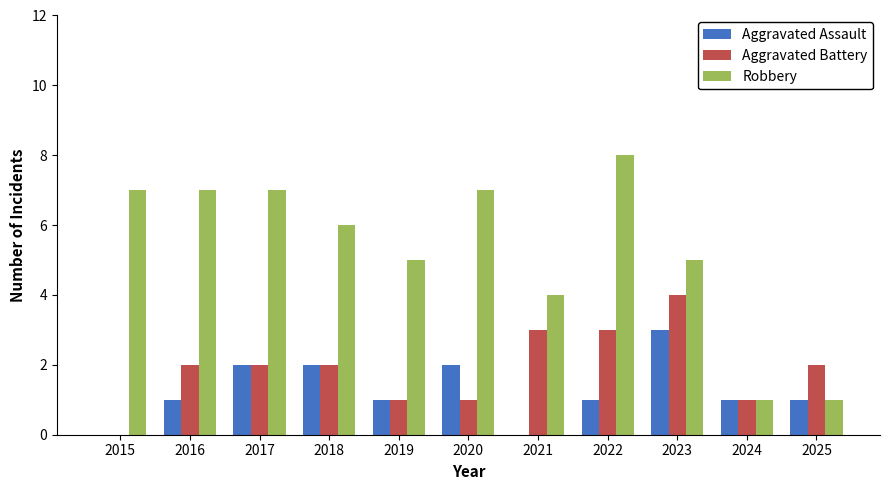

Which series has the largest total across all categories?

Robbery